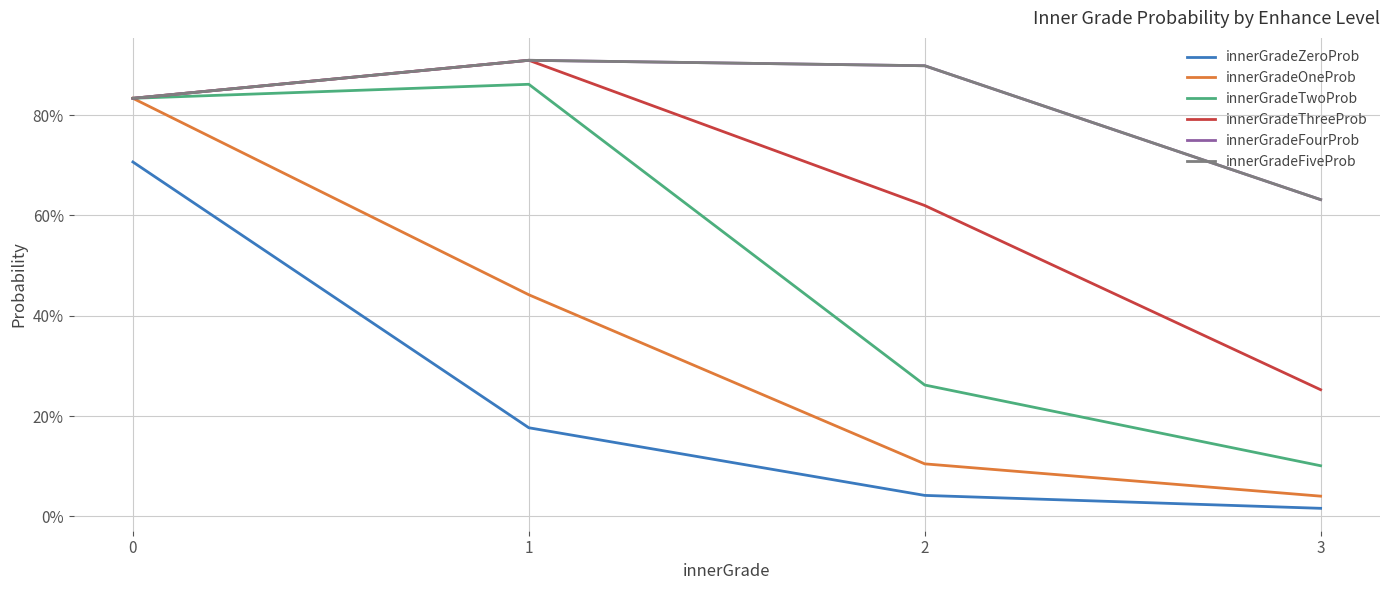

True or false: innerGradeTwoProb has more than 2 interior local peaks.

False